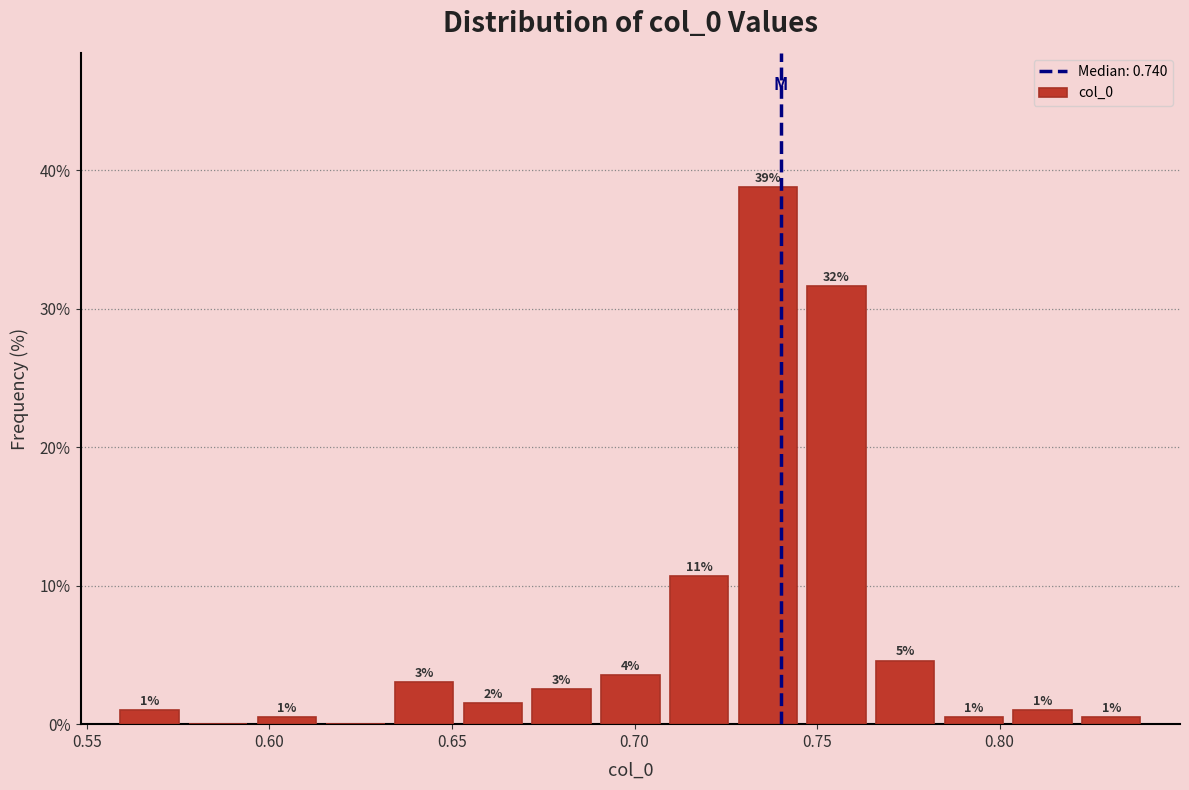

Read against the x-axis, roughly where is the centre of the tallest bar?

0.735